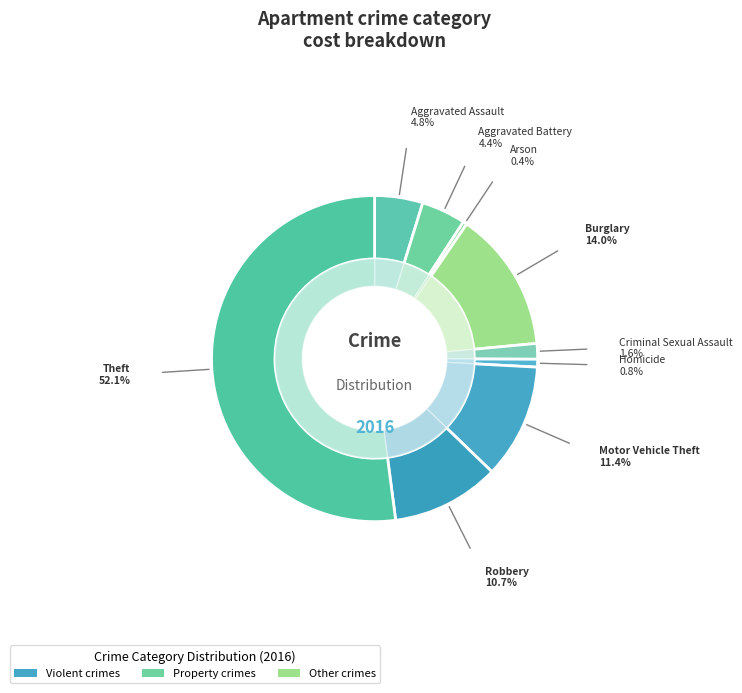

Which slice is the largest?

Theft